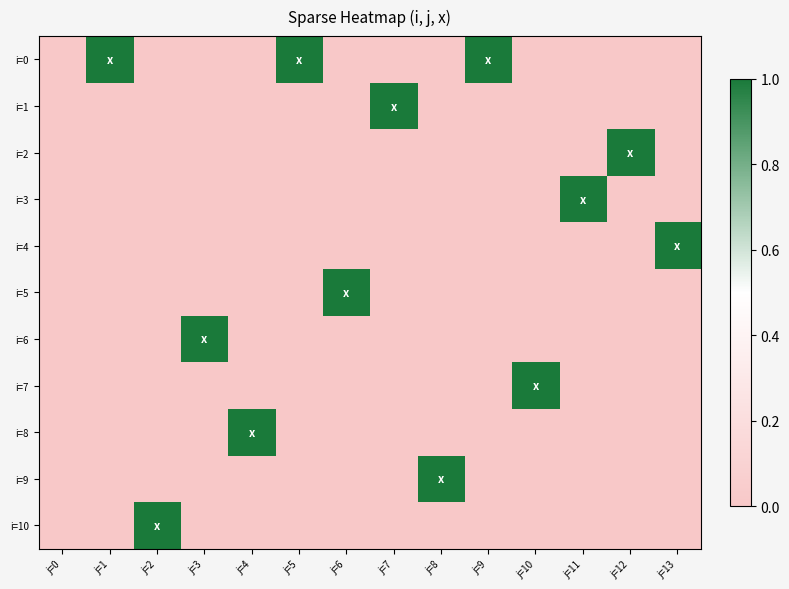

Which series has the largest range (max minus min)?

i=0